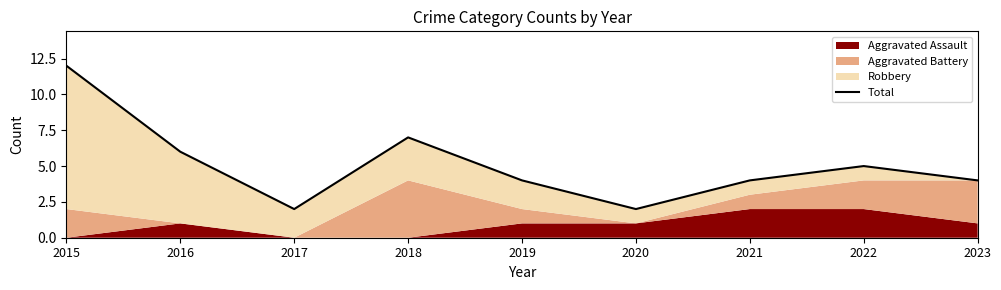

Between 2018 and 2021, which is larger?

2018